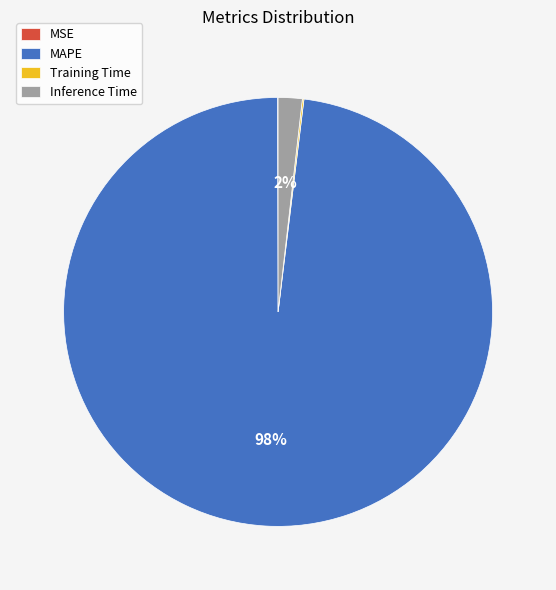

The Inference Time slice represents 11% of the pie. True or false?

False